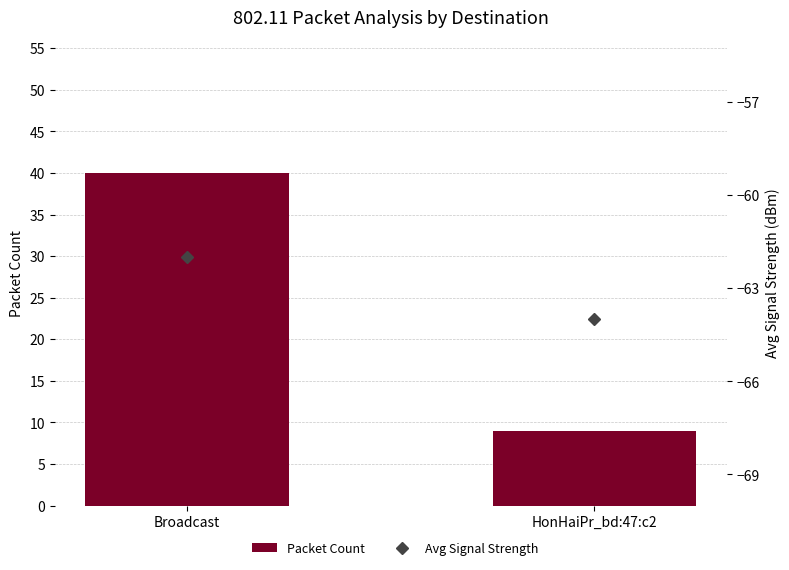

What is the sum of the Packet Count values at HonHaiPr_bd:47:c2 and Broadcast?

49